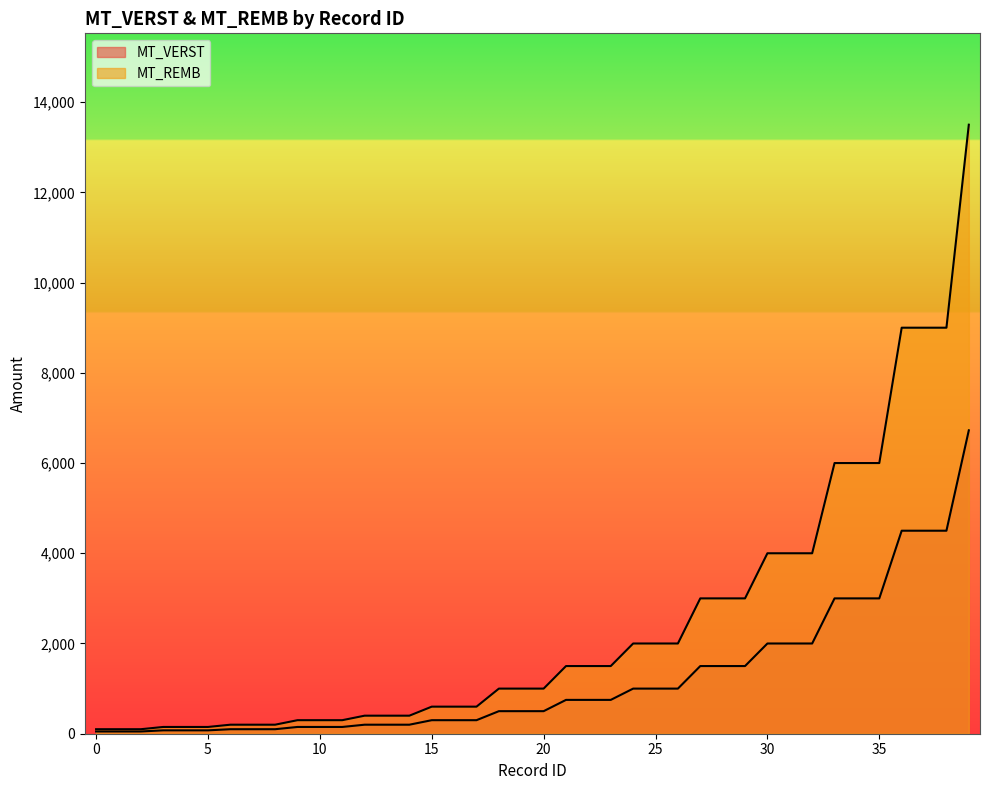

How many lines are shown in the chart?

2